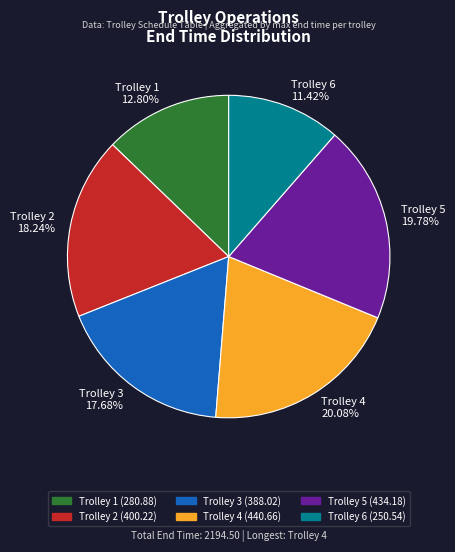

Is Trolley 6 the majority of the pie?

No